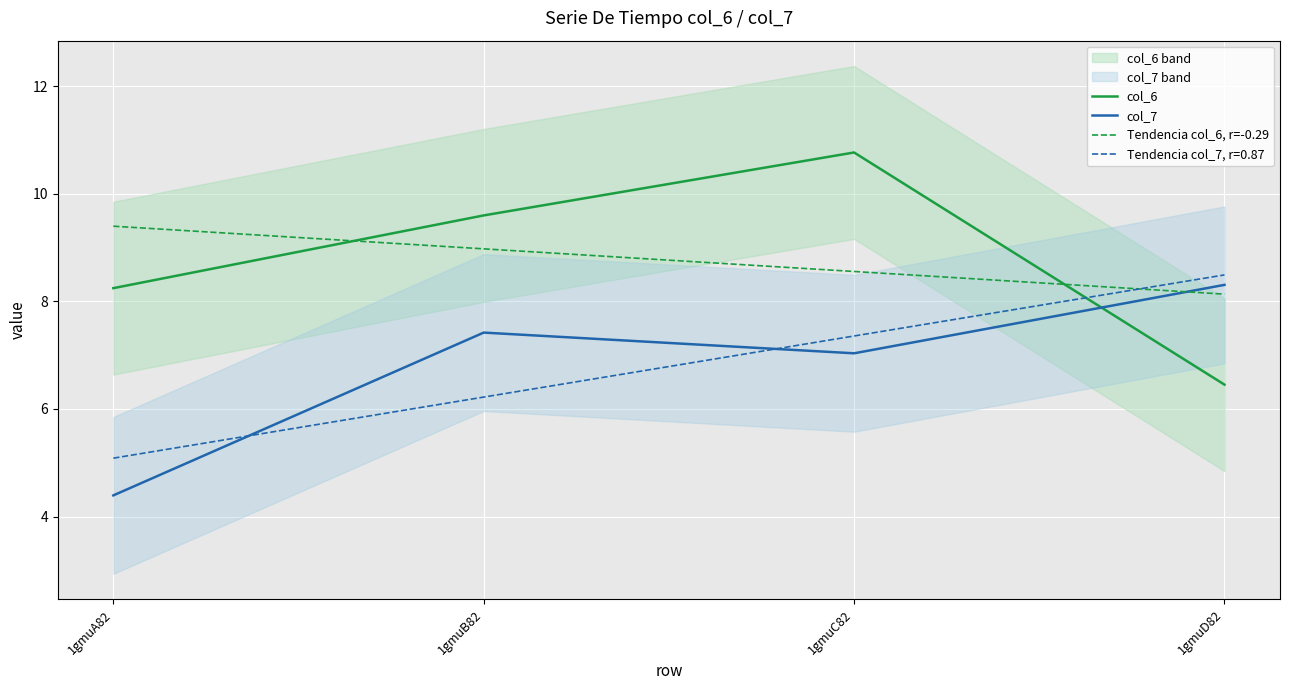

What is the approximate value of col_7 at 1gmuB82?

7.4